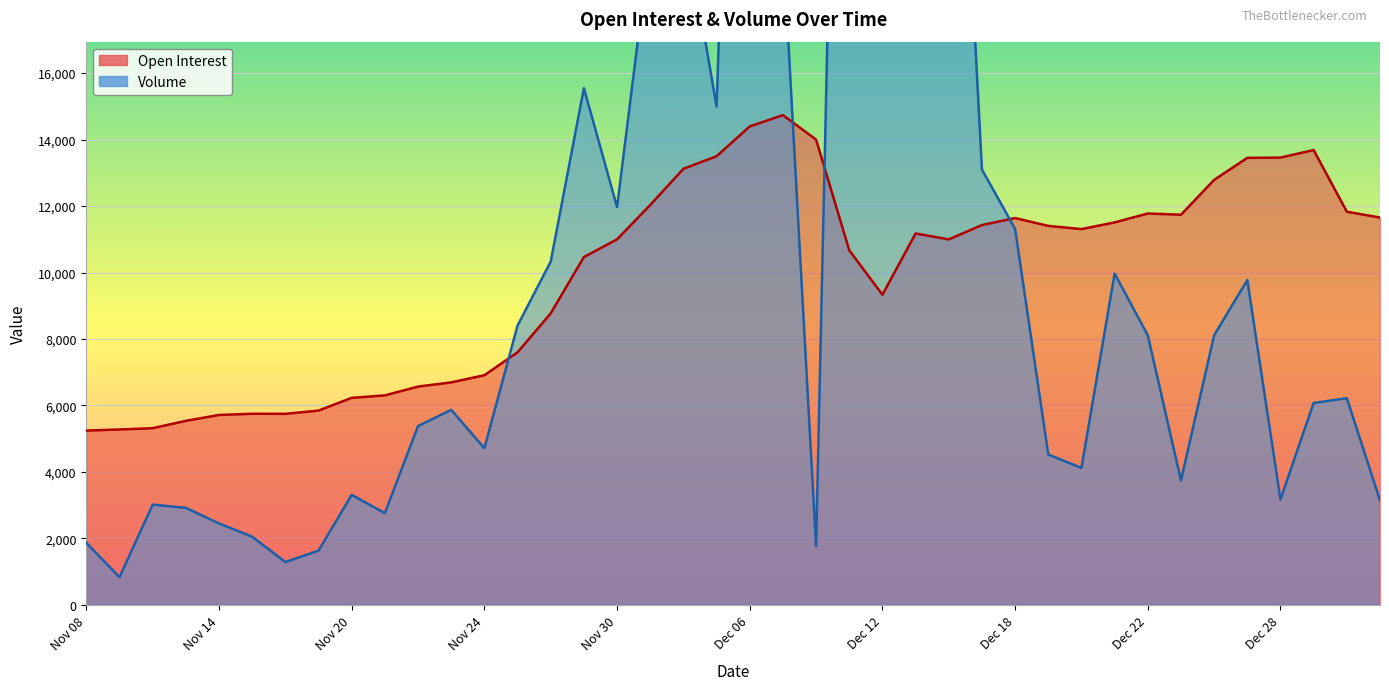

The Volume series shows 2449 at Nov 14. True or false?

True